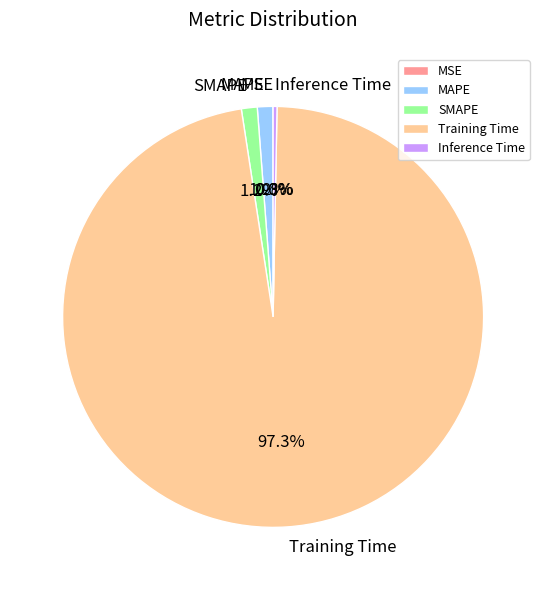

What is the majority slice?

Training Time